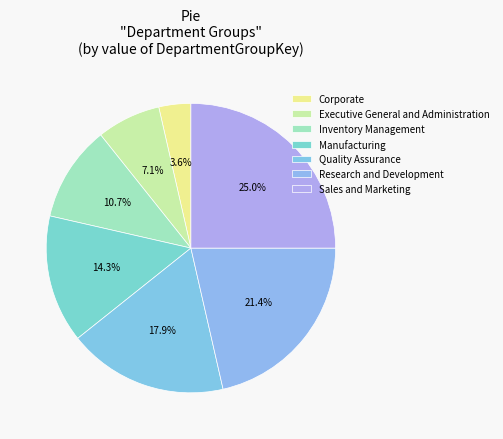

Which has a higher value, Manufacturing or Executive General and Administration?

Manufacturing